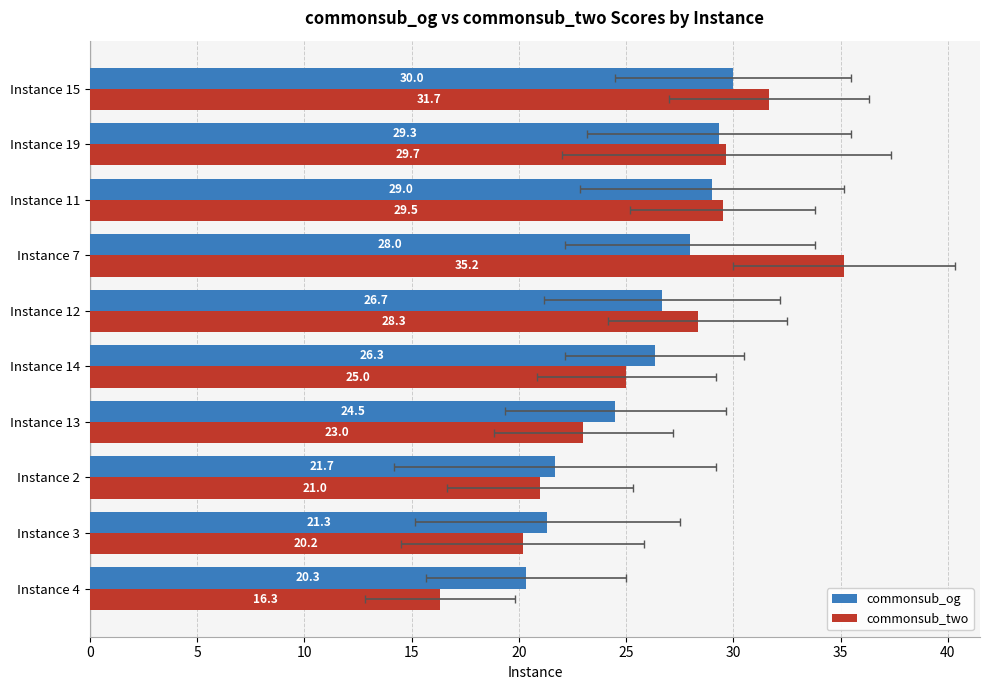

Is it true that commonsub_og equals 47.7 at Instance 12?

False